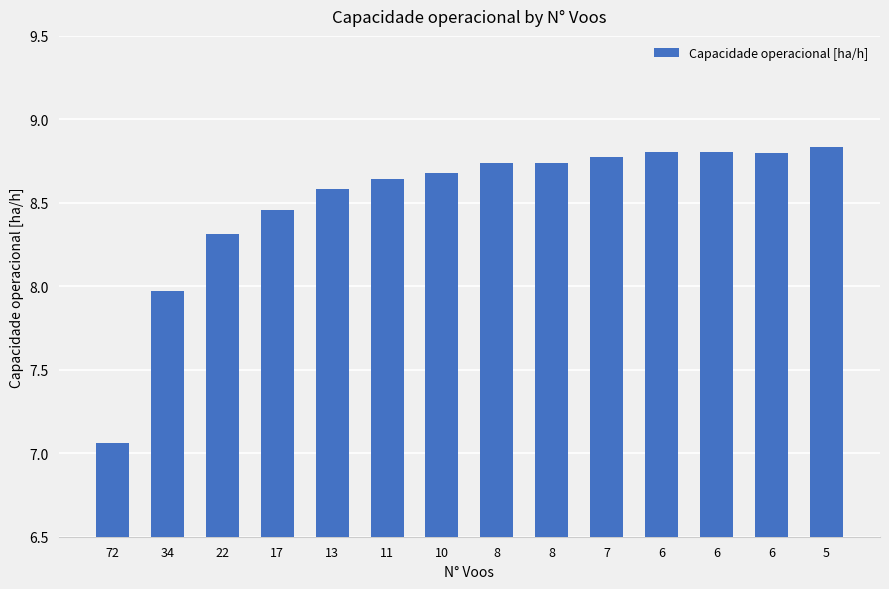

Count the number of categories in the chart.

14